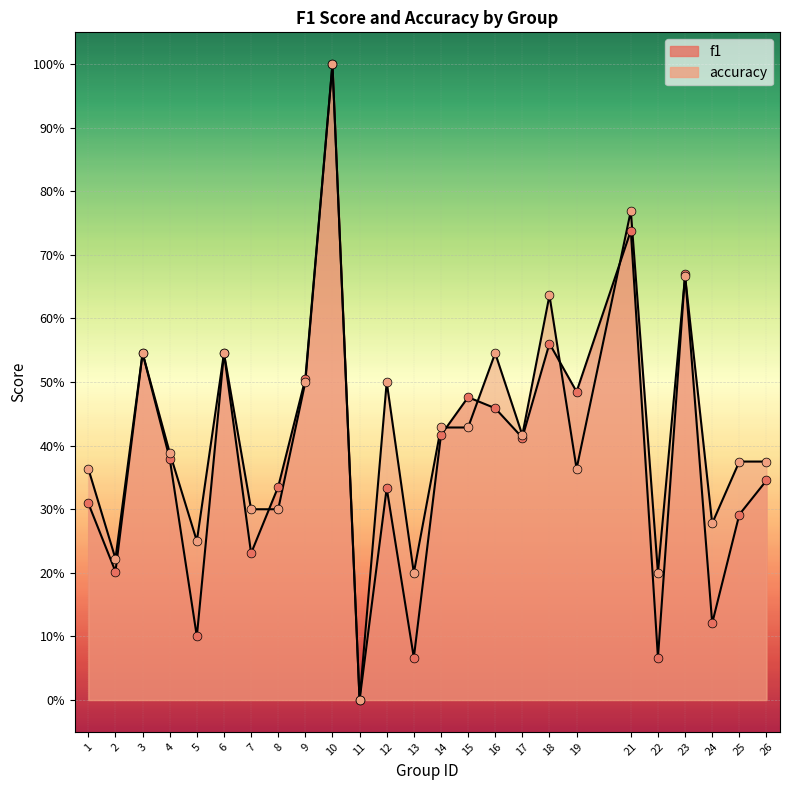

Which series has the largest Y range (max minus min)?

f1